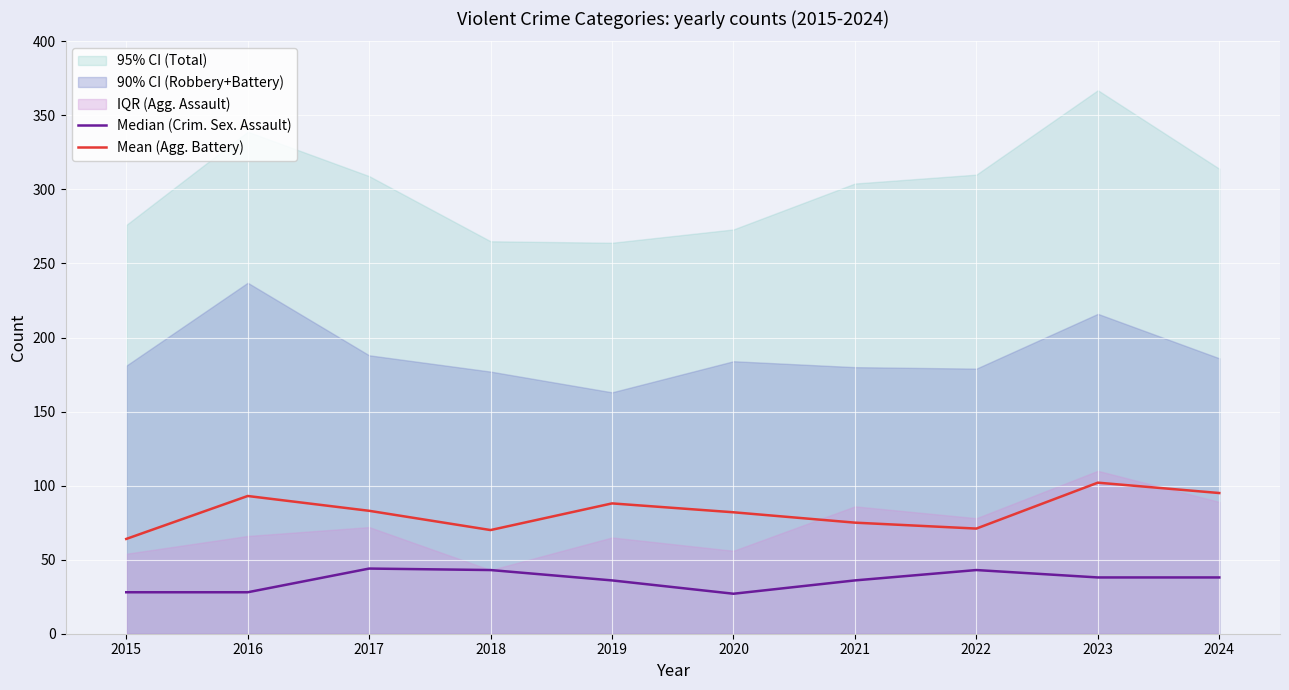

Rank the series by their average value, from lowest to highest.

Median (Crim. Sex. Assault), Mean (Agg. Battery)